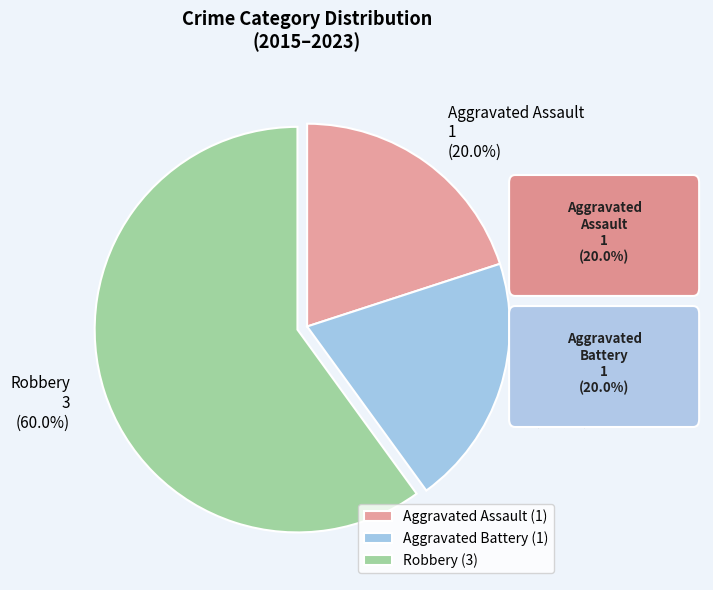

Between Aggravated Assault and Robbery, which is larger?

Robbery